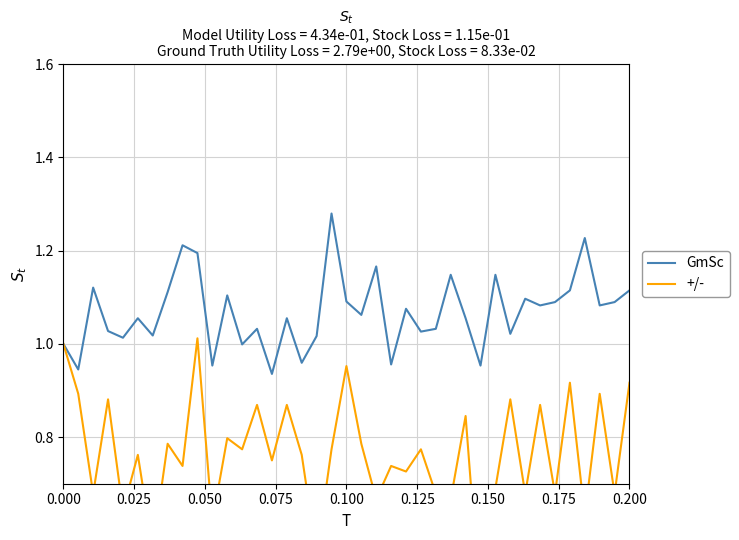

What is the average value of the +/- series?

0.8